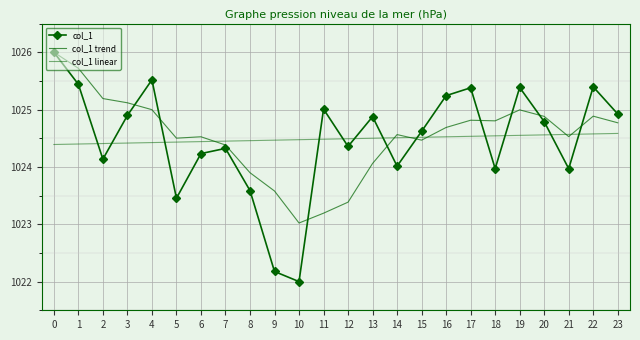

What is the minimum value for col_1 linear?

1024.4